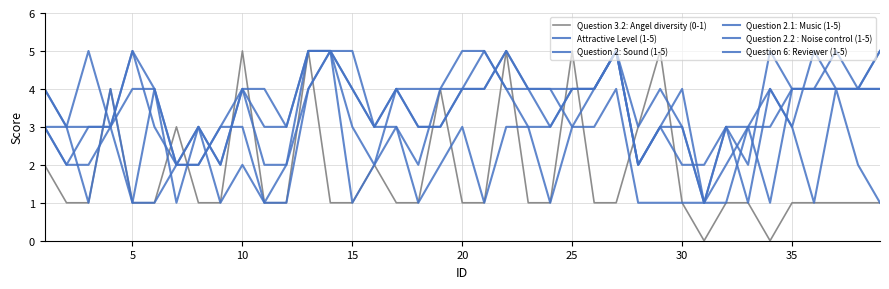

How many categories are shown in the chart?

39